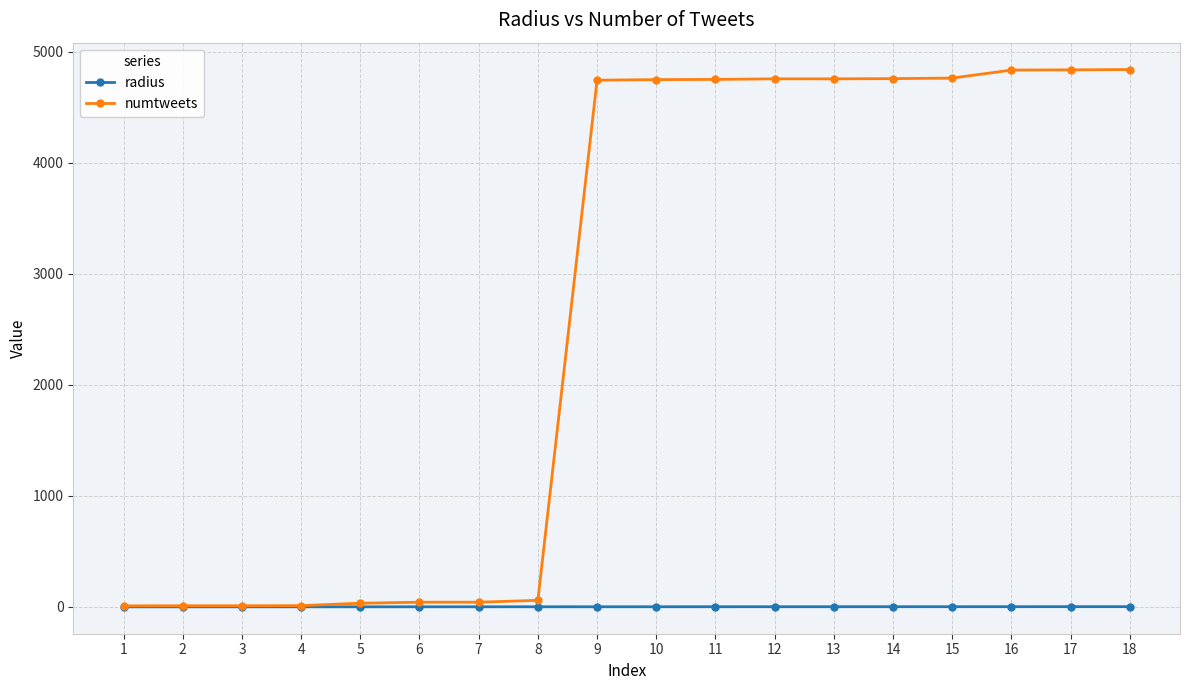

What is the difference between the highest and lowest values at 10?

4748.0